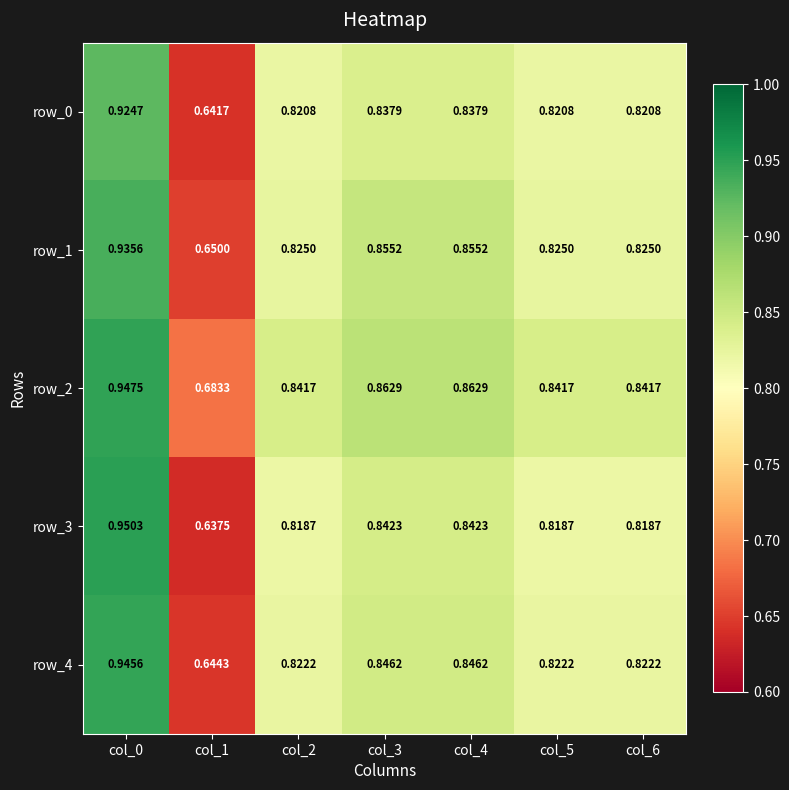

How many row_1 values are between 0 and 1?

7